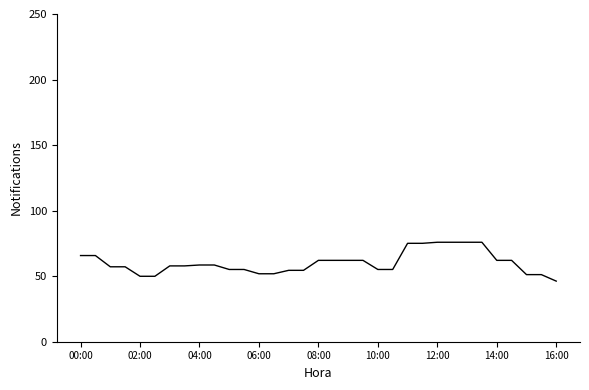

What is the maximum value shown in the chart?

75.9